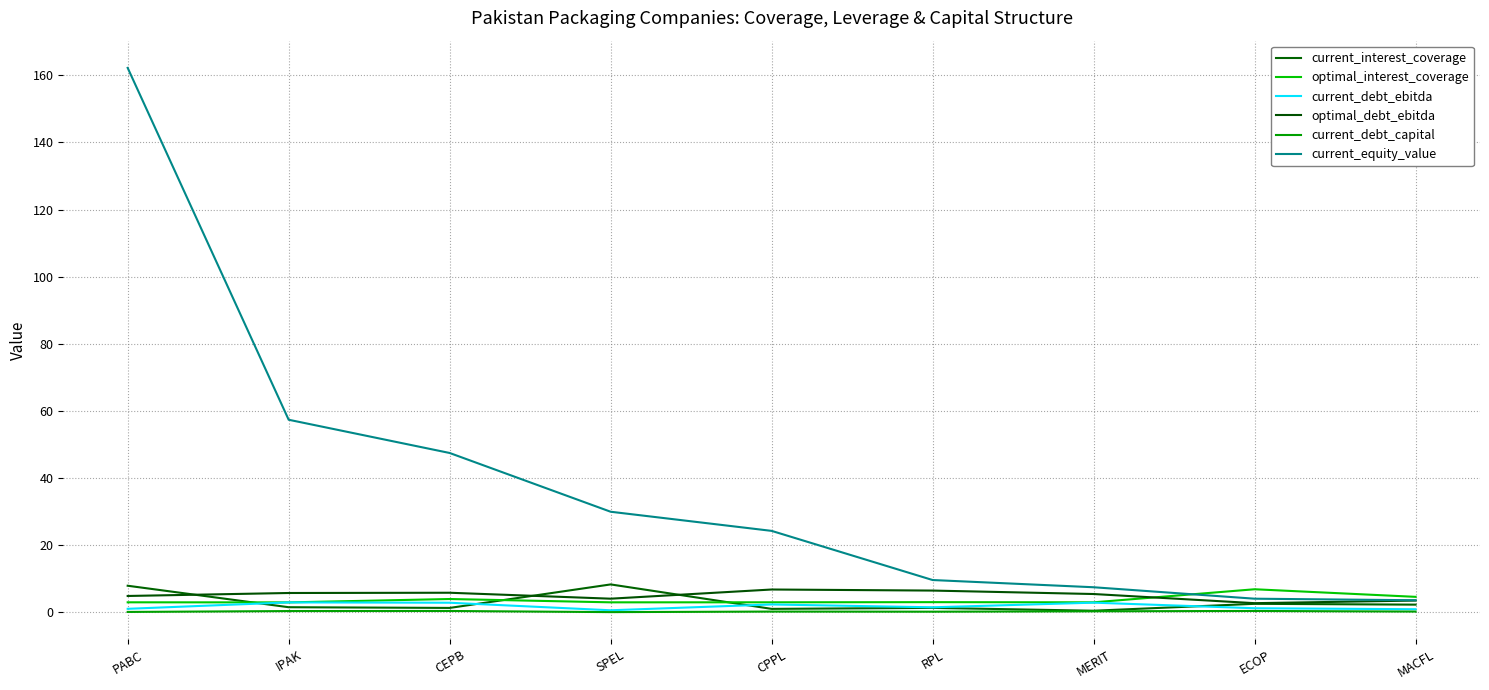

Rank the categories by current_interest_coverage value from lowest to highest.

MERIT, CPPL, CEPB, RPL, IPAK, MACFL, ECOP, PABC, SPEL